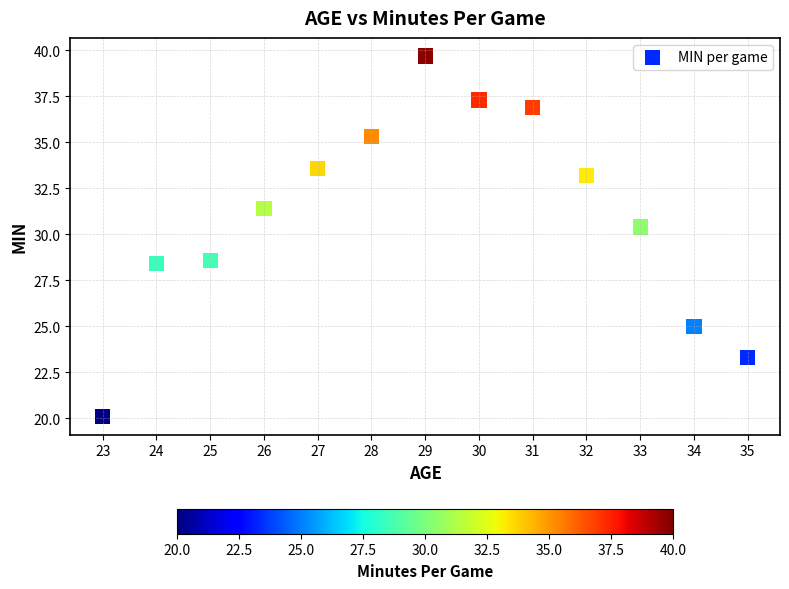

What is the range of Y values (max minus min)?

19.6